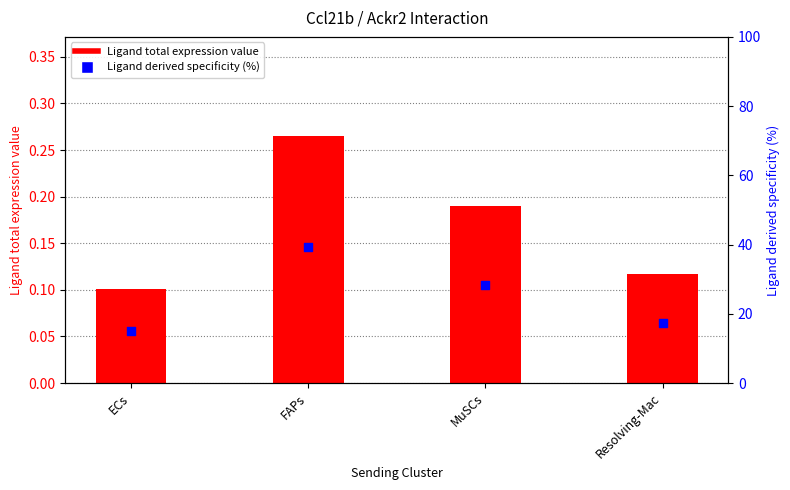

Is the value of Ligand derived specificity (%) at ECs greater than the value of Ligand total expression value at Resolving-Mac?

Yes